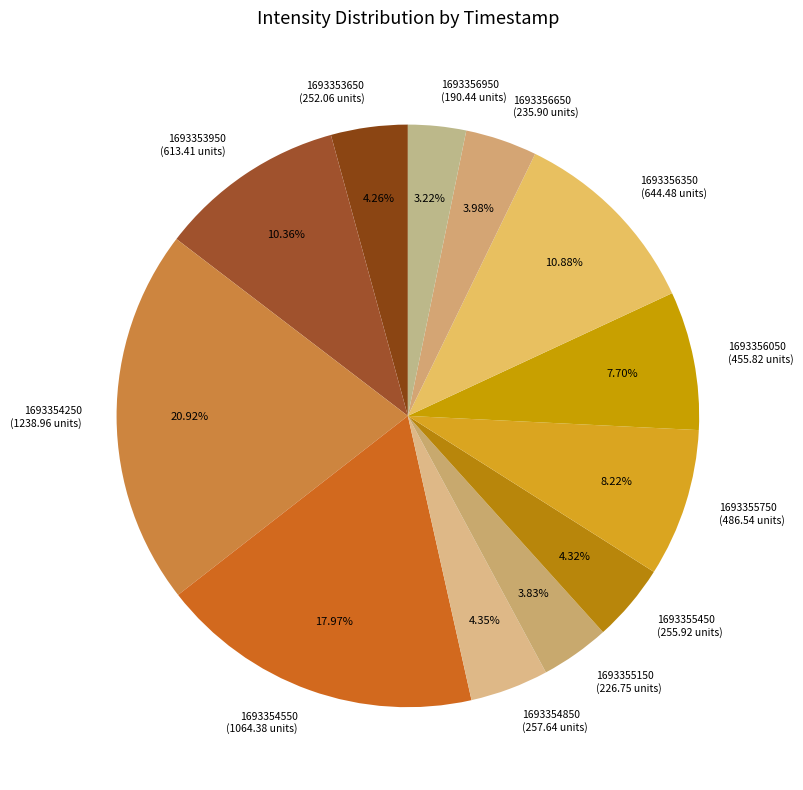

What percentage is the 1693355150 slice, to the nearest percent?

4%